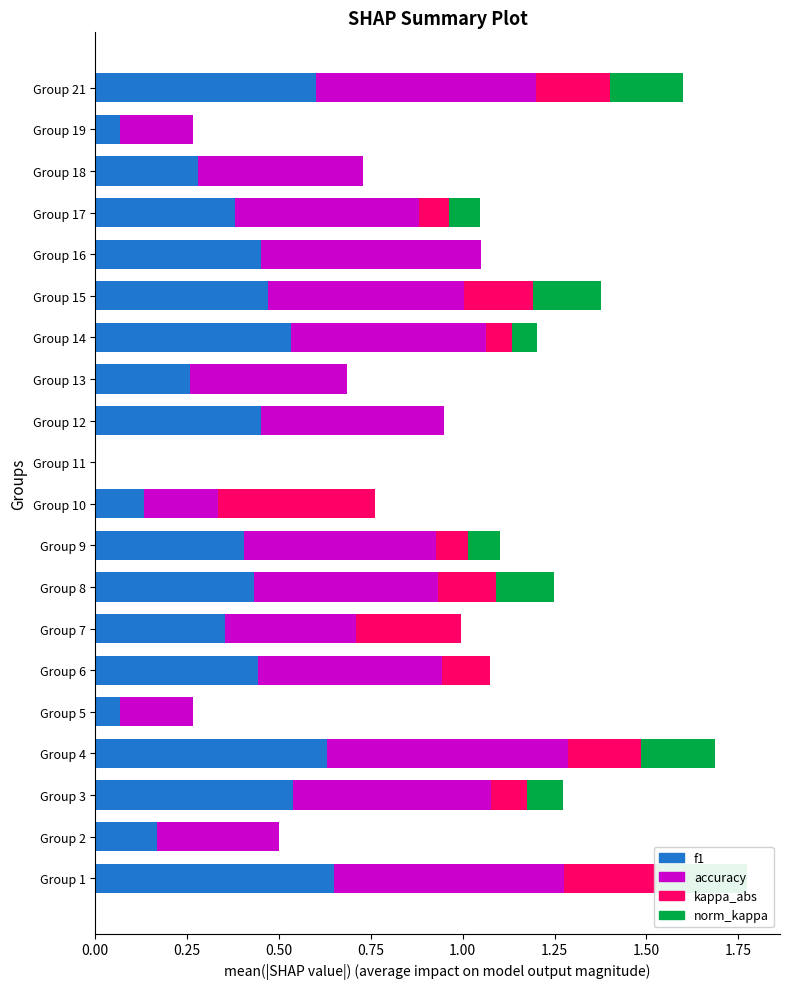

Is the value of kappa_abs at Group 21 greater than the value of norm_kappa at Group 2?

Yes